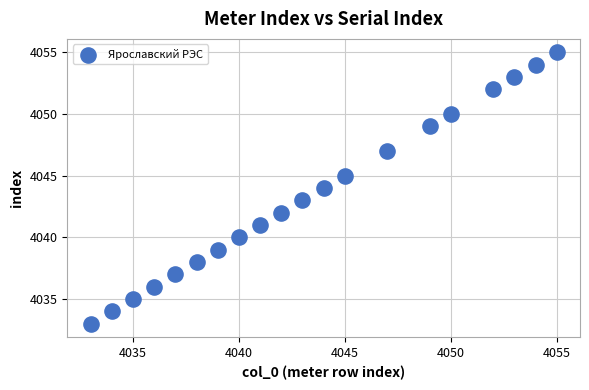

What is the range of Y values (max minus min)?

22